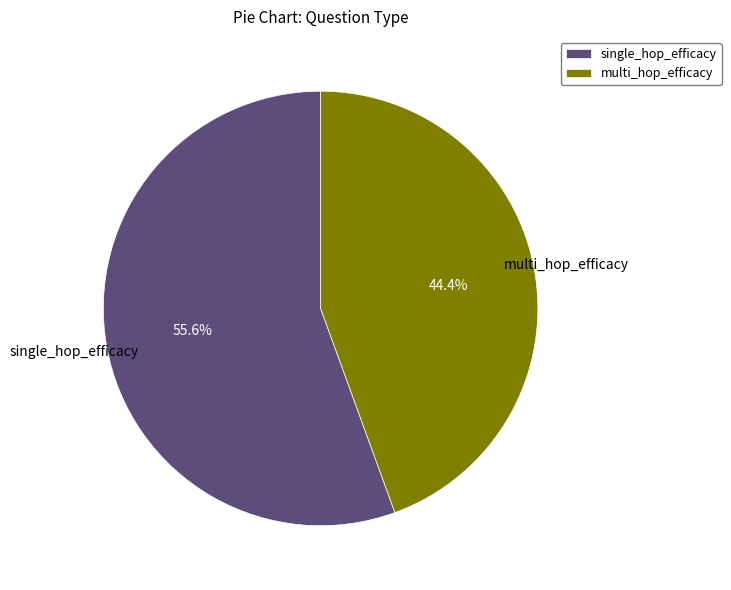

What is the largest slice in the pie chart?

single_hop_efficacy